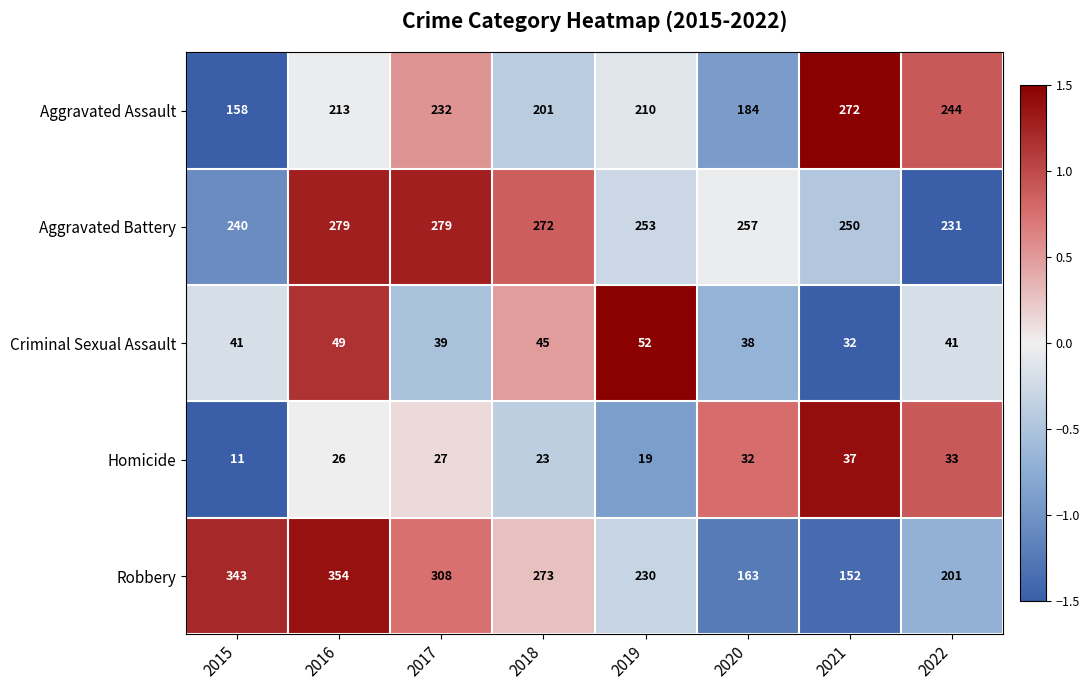

Rank the categories by Robbery value from highest to lowest.

2016, 2015, 2017, 2018, 2019, 2022, 2020, 2021